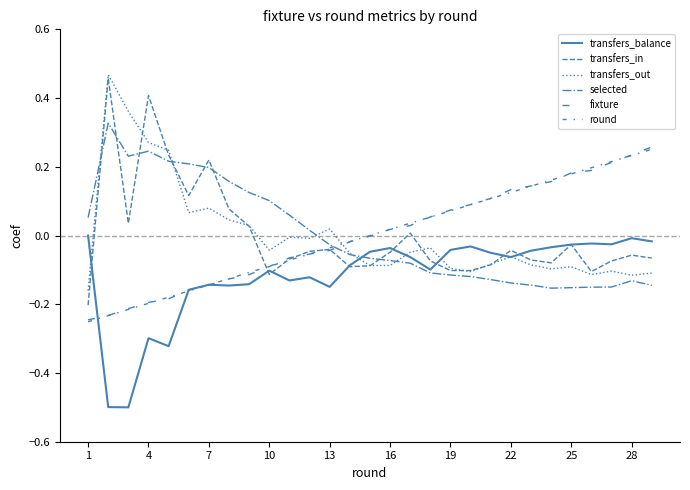

Does the chart have visible grid lines?

No